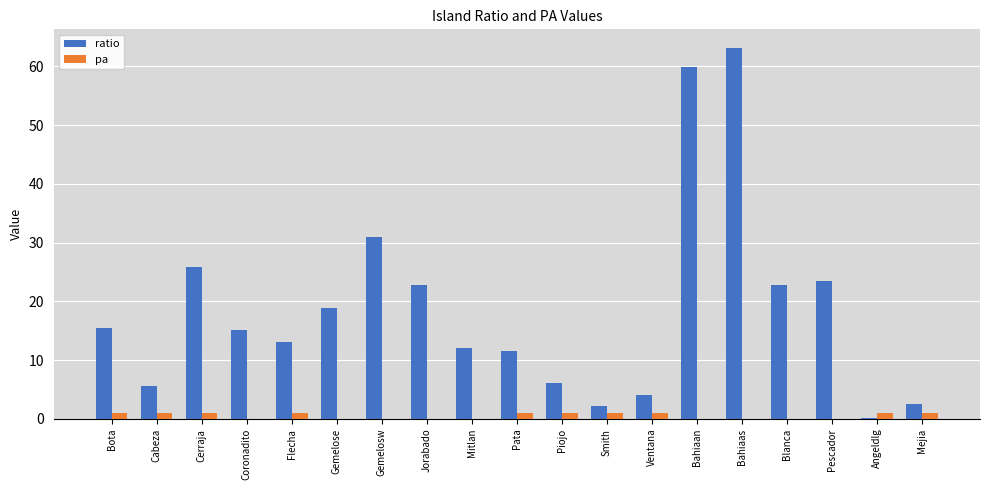

Which series changed the most between Gemelose and Pata?

ratio